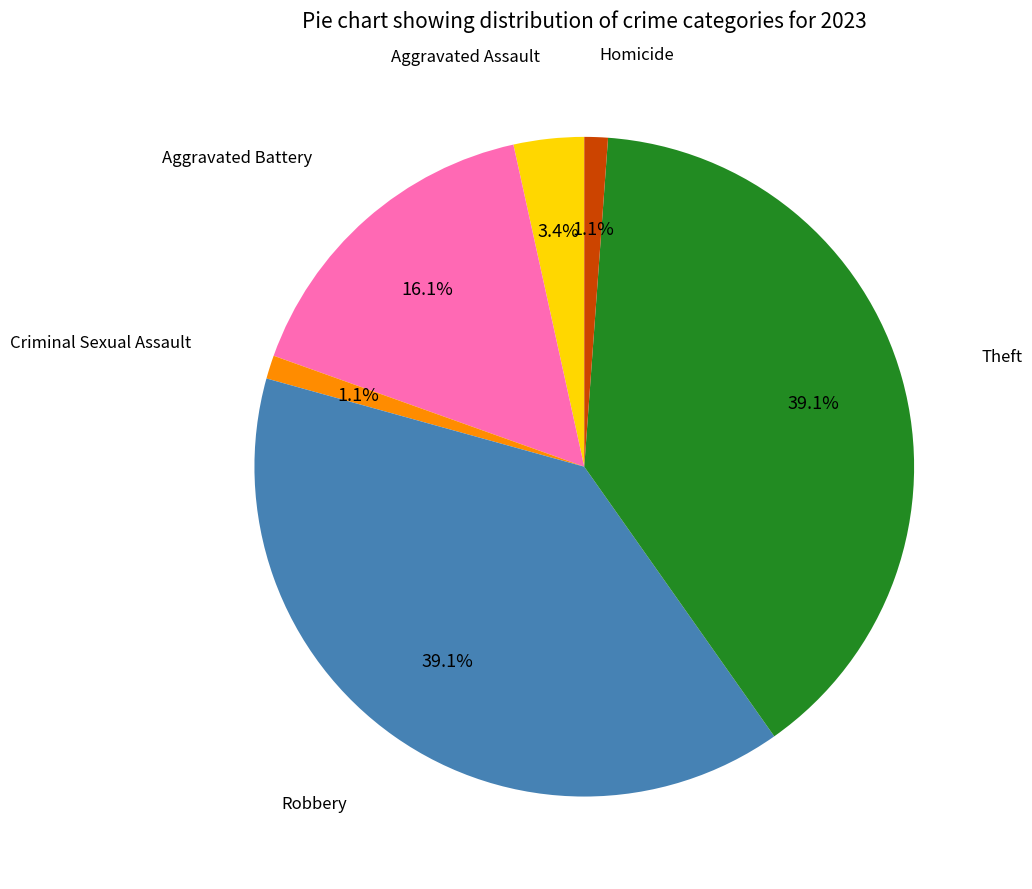

Does any single category account for the majority?

No